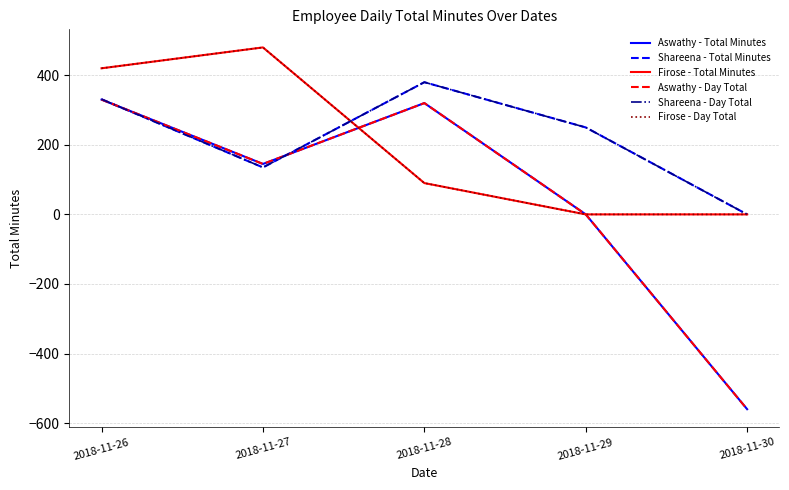

Rank the categories by Firose - Day Total value from lowest to highest.

2018-11-29, 2018-11-30, 2018-11-28, 2018-11-26, 2018-11-27